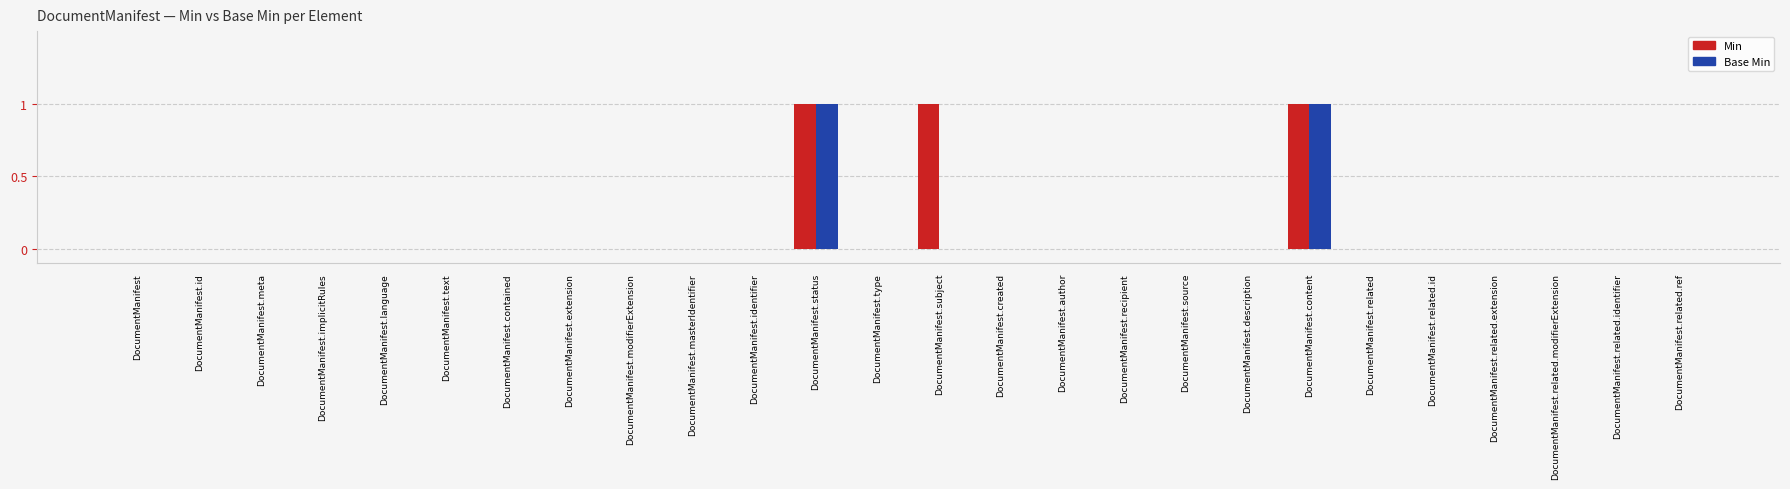

Is the value of Min at DocumentManifest.subject greater than the value of Base Min at DocumentManifest.related.id?

Yes